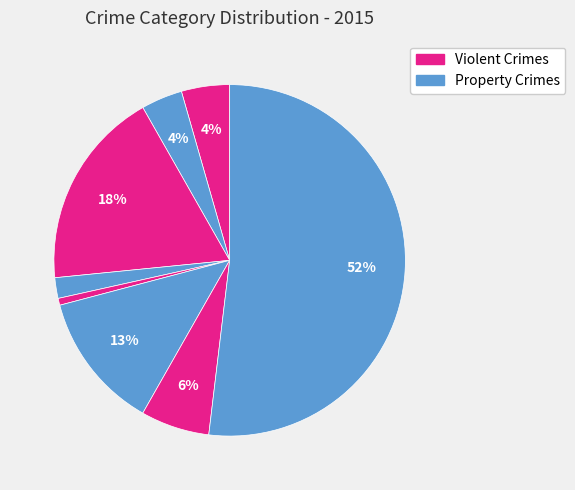

How many segments does this pie chart have?

8